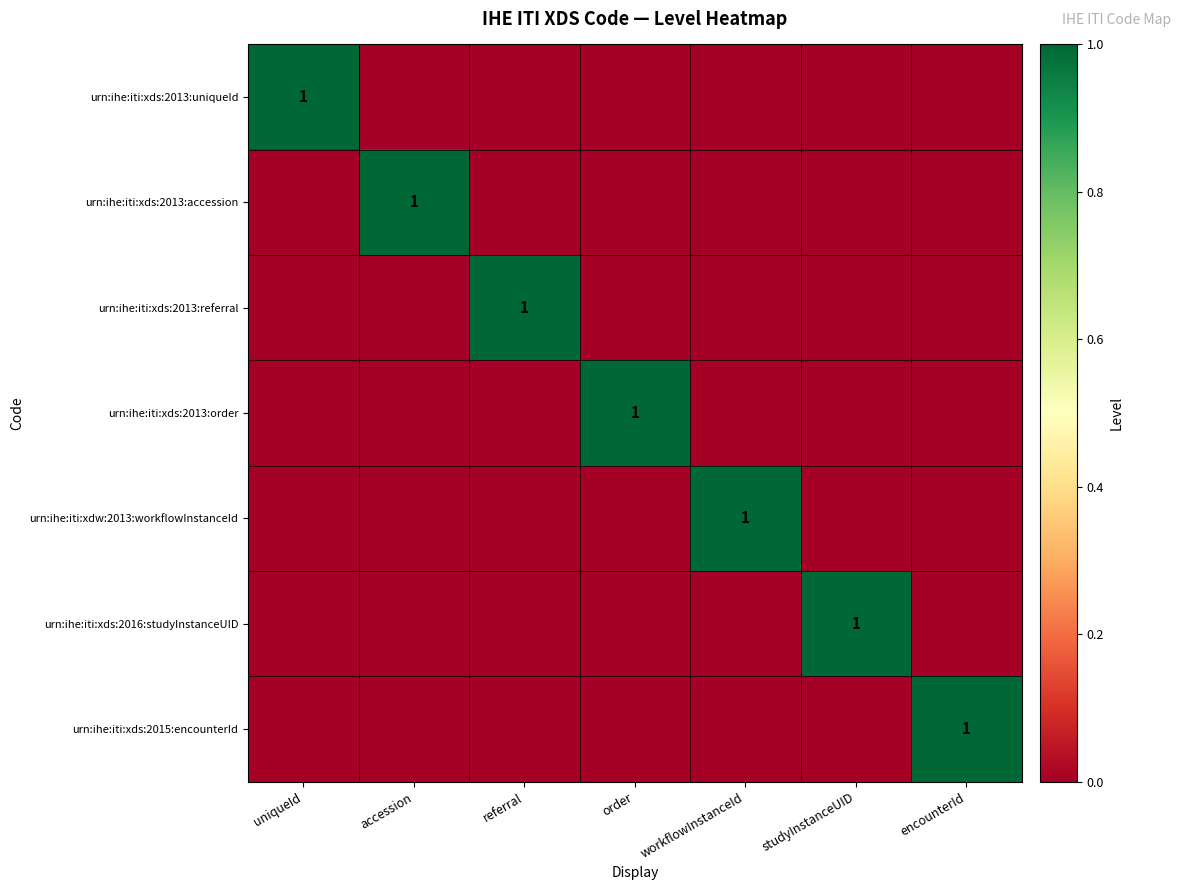

True or false: urn:ihe:iti:xds:2016:studyInstanceUID has a value of 1 at studyInstanceUID.

True